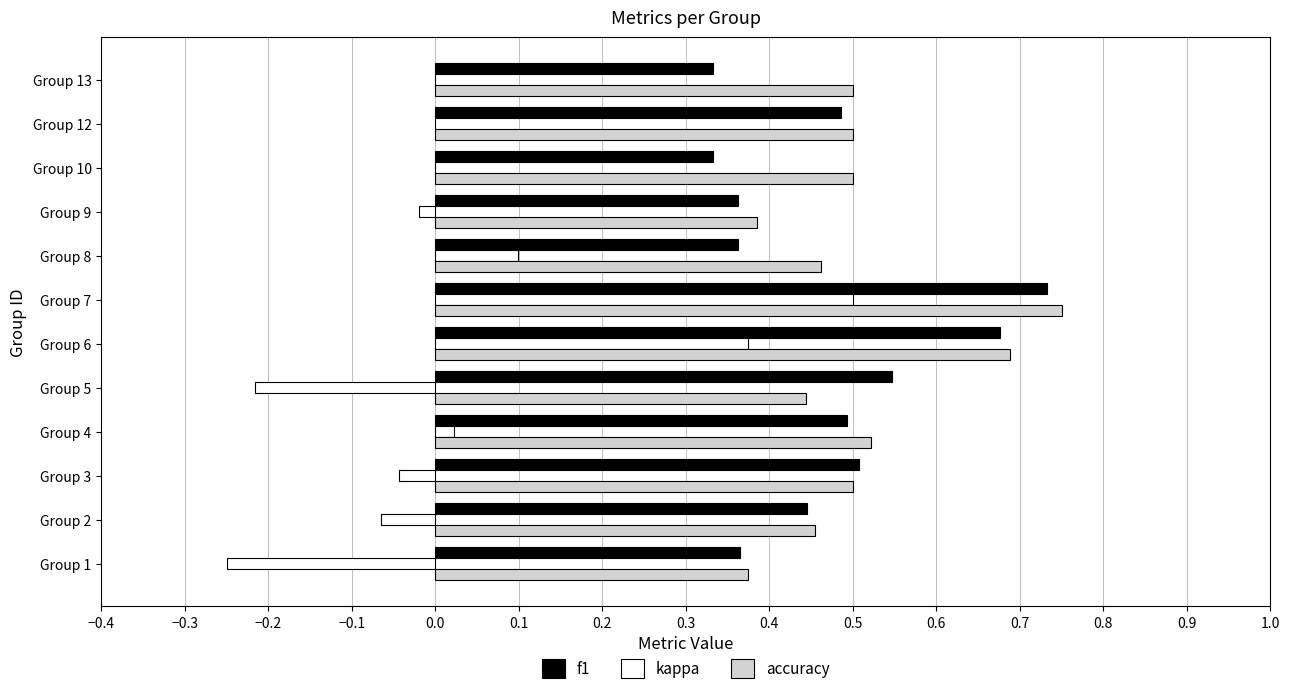

At which category is the sum across all series the highest?

Group 7